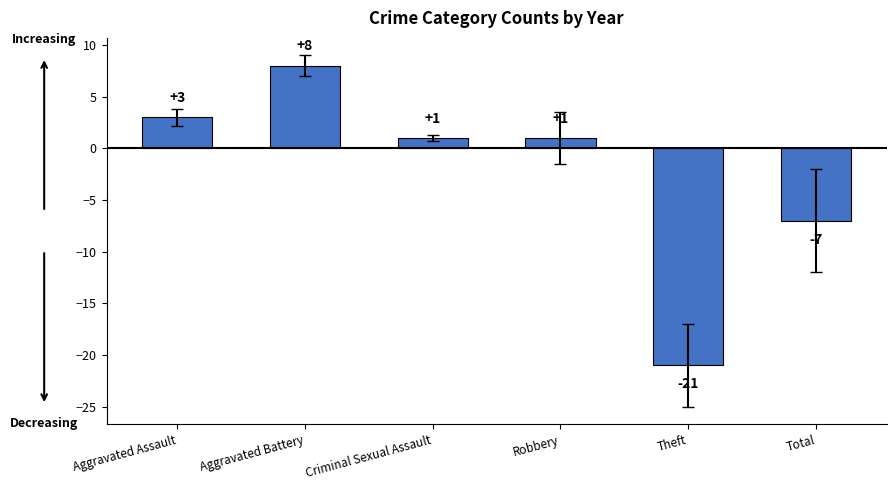

What is the difference between the values at Theft and Criminal Sexual Assault?

22